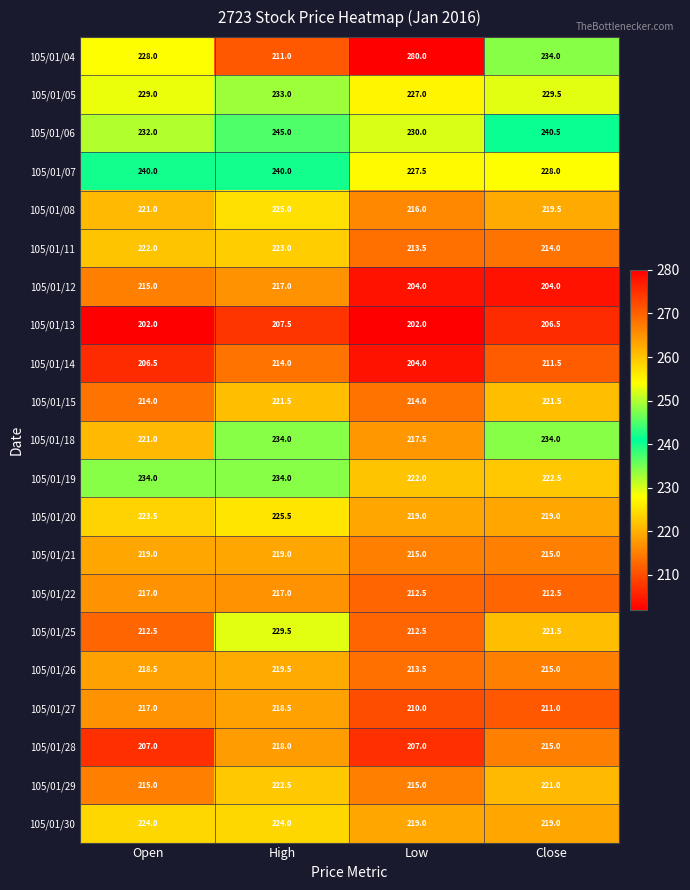

At which category is the sum across all series the highest?

High